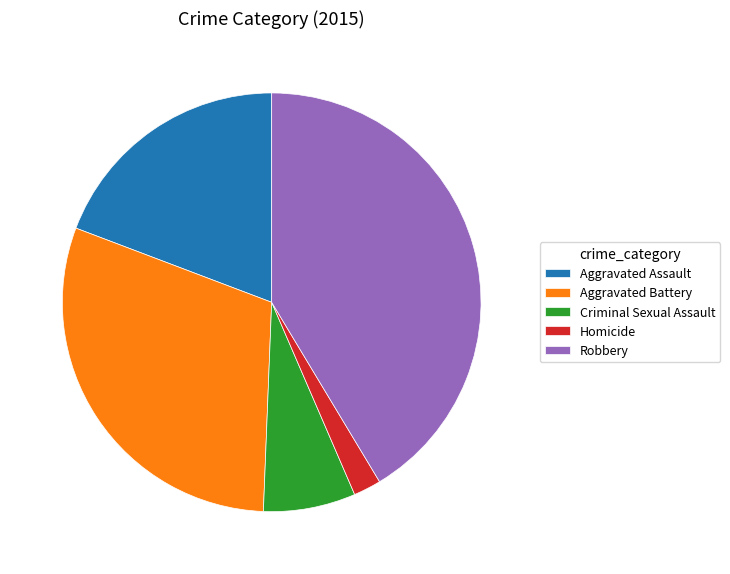

Rank the categories by value from highest to lowest.

Robbery, Aggravated Battery, Aggravated Assault, Criminal Sexual Assault, Homicide